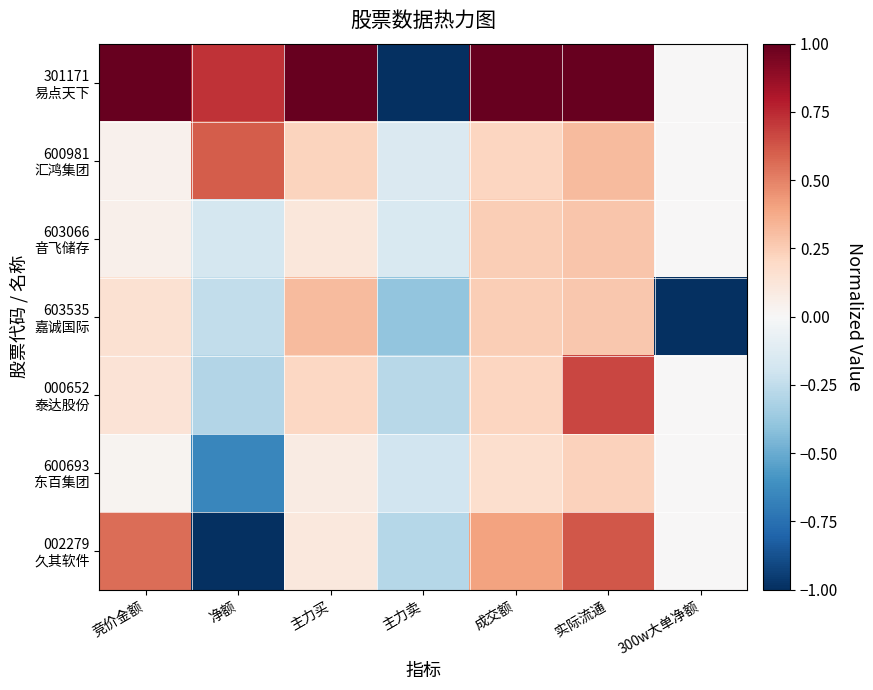

At how many categories does at least one series exceed 0?

5